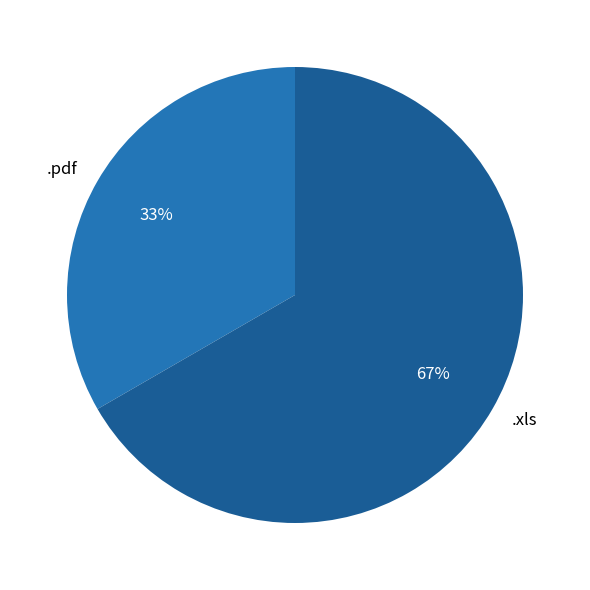

How many segments does this pie chart have?

2